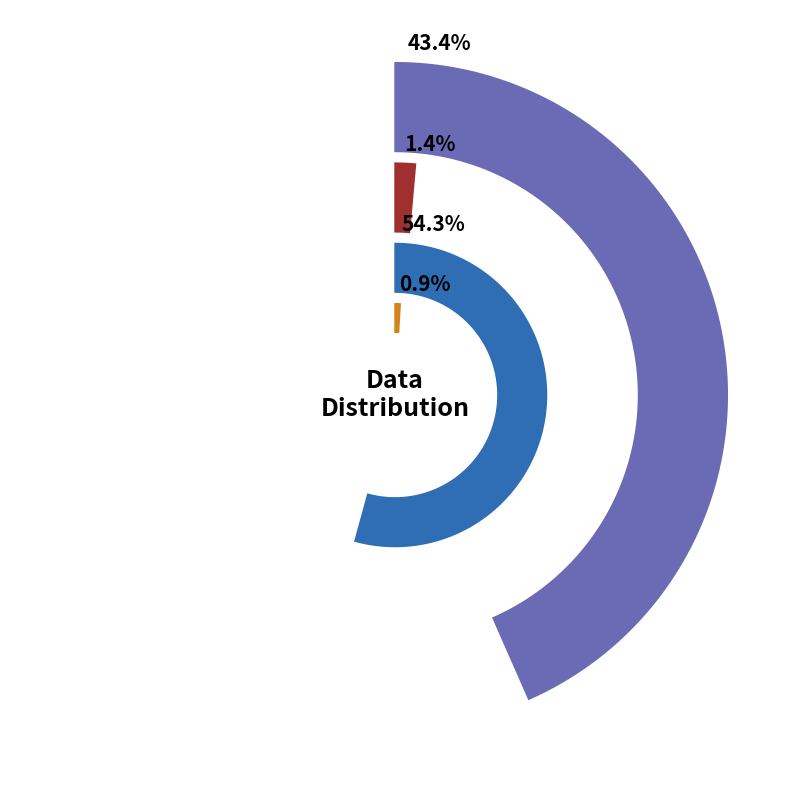

Which slice is the largest?

PCR